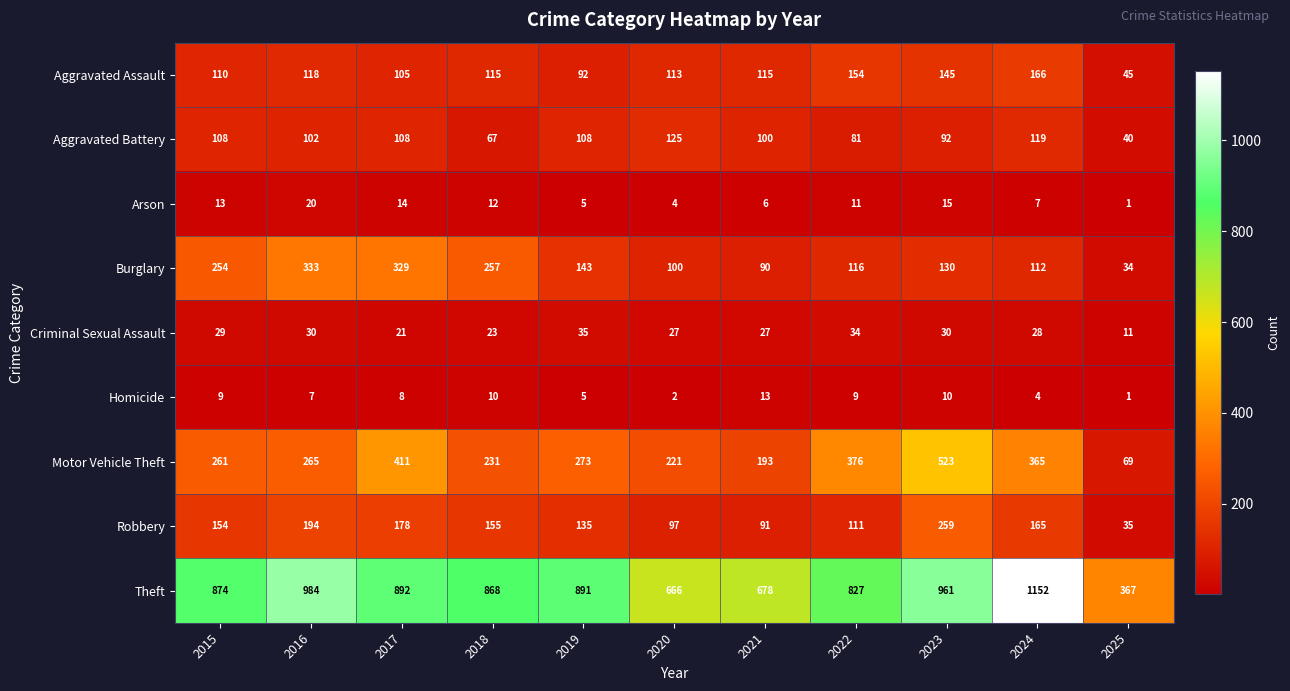

Which label corresponds to the smallest value in the chart?

2025